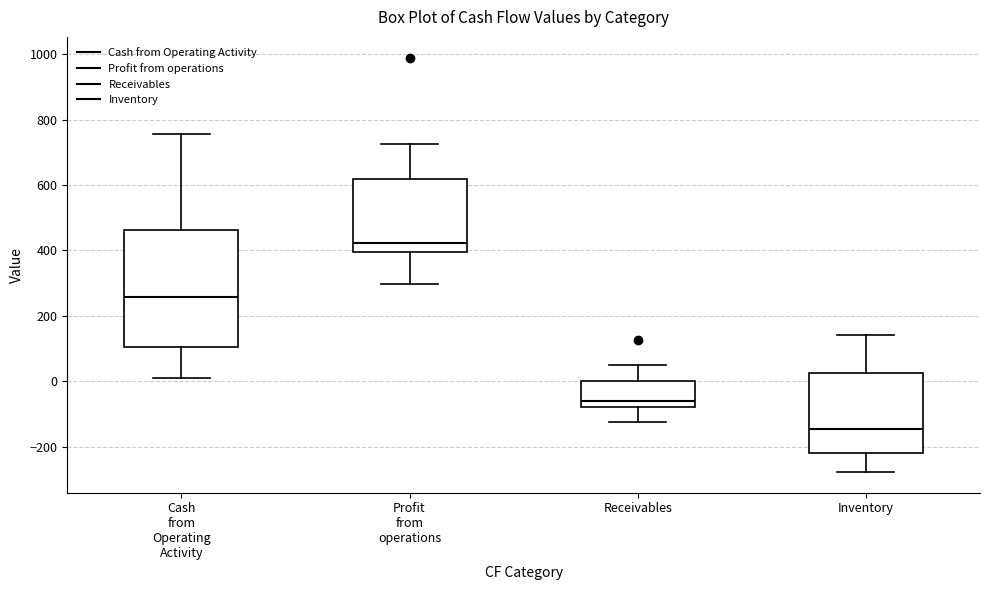

Reading left to right, read every box against the y-axis: the position of its median line, the range the box covers, and the ends of its whiskers. The values are not printed on the chart, so give them approximately, as read against the axis.

Cash from Operating Activity: median 260, box 100 to 460, whiskers 0 to 760
Profit from operations: median 420, box 400 to 620, whiskers 300 to 720
Receivables: median -60, box -80 to 0, whiskers -120 to 40
Inventory: median -140, box -220 to 20, whiskers -280 to 140